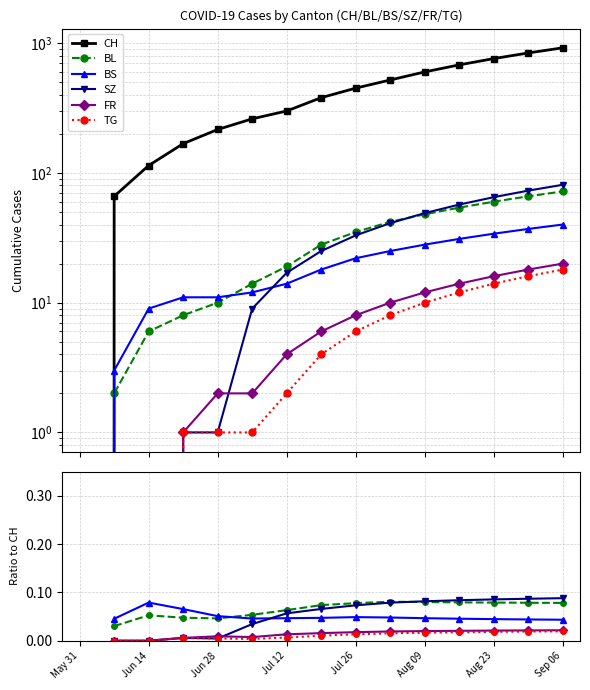

True or false: TG has a value of 0.0 at Jun 28.

False